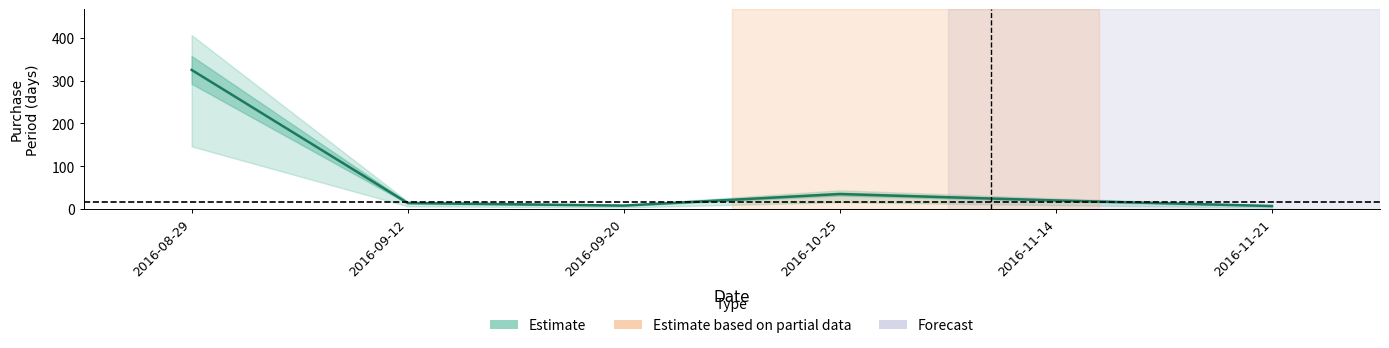

Reading right to left, extract all data points from this chart.

2016-11-21=7	2016-11-14=20	2016-10-25=35	2016-09-20=8	2016-09-12=14	2016-08-29=325